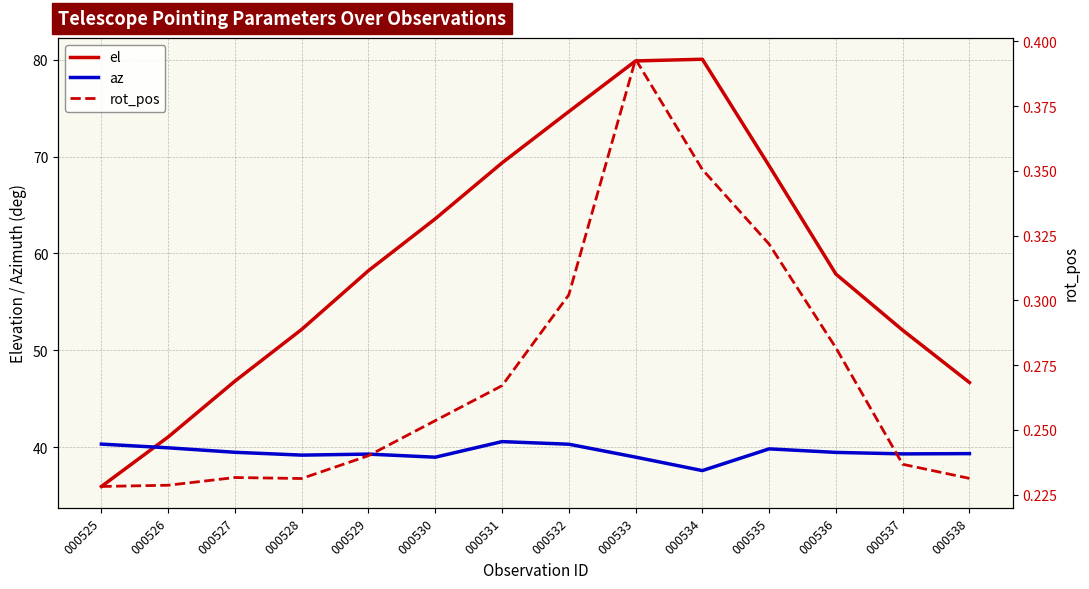

What is the greatest value displayed?

80.0